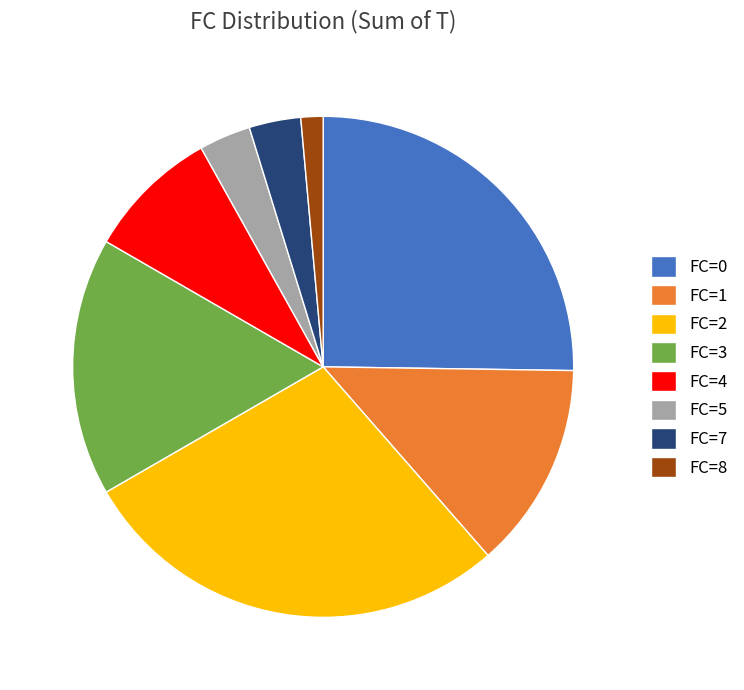

Count the number of slices in the pie.

8